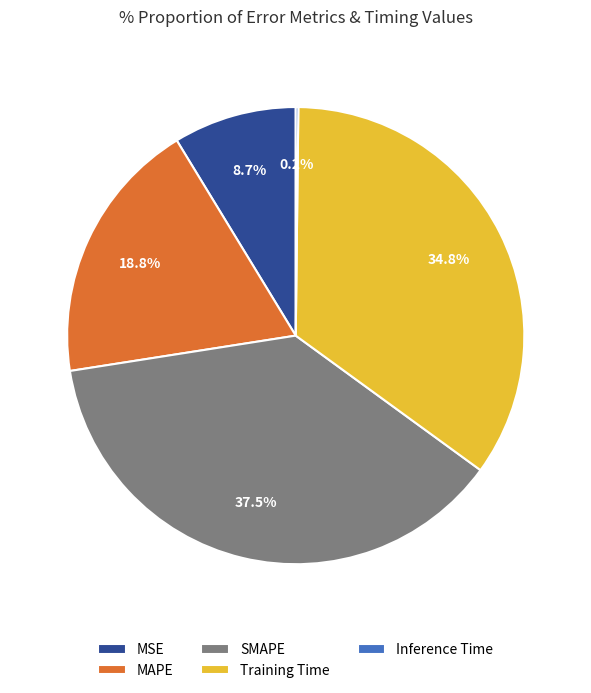

The Training Time slice represents 47% of the pie. True or false?

False